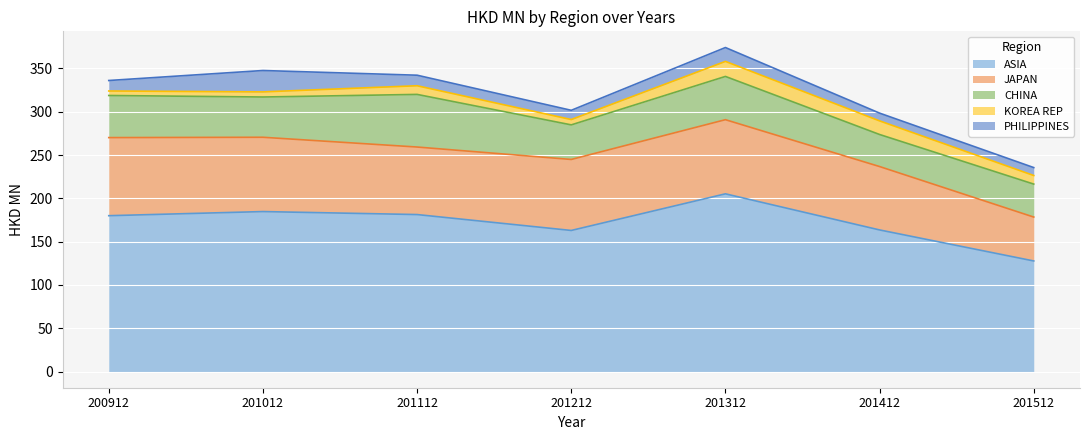

Which series has the widest spread of values?

ASIA